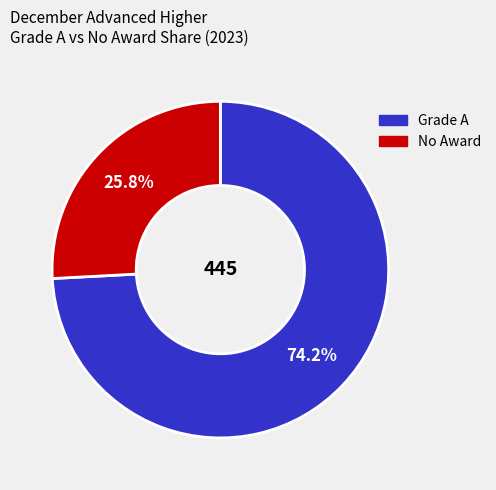

Count the number of slices in the pie.

2